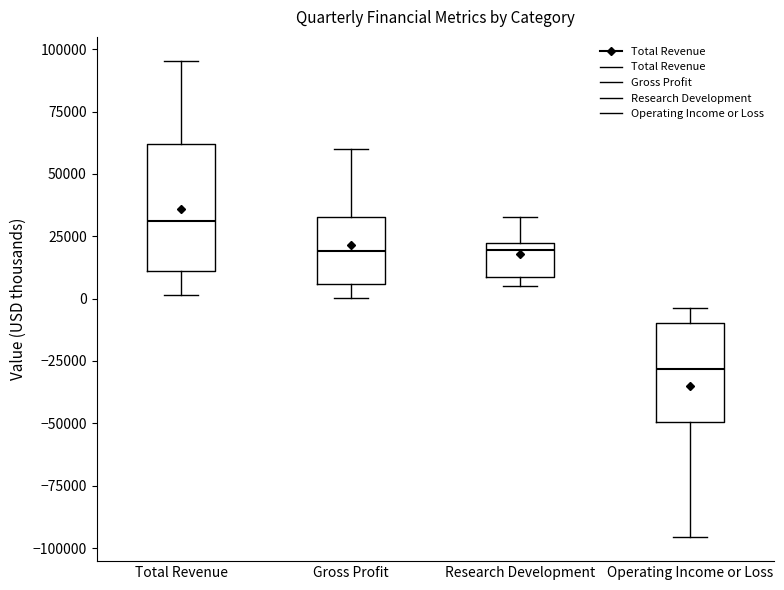

Which box has the highest median line?

Total Revenue